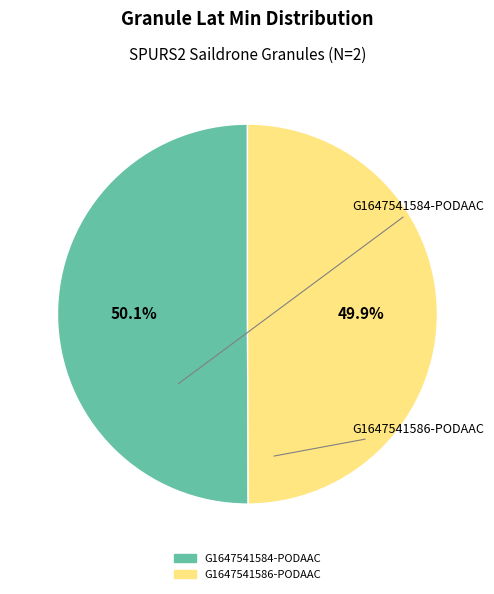

What percentage is the G1647541586-PODAAC slice, to the nearest percent?

50%